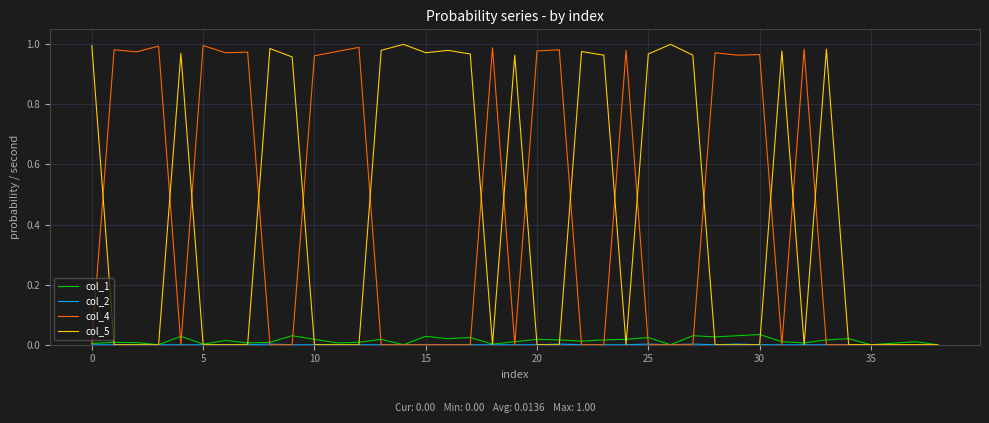

Is this an area chart (filled region under the line)?

No